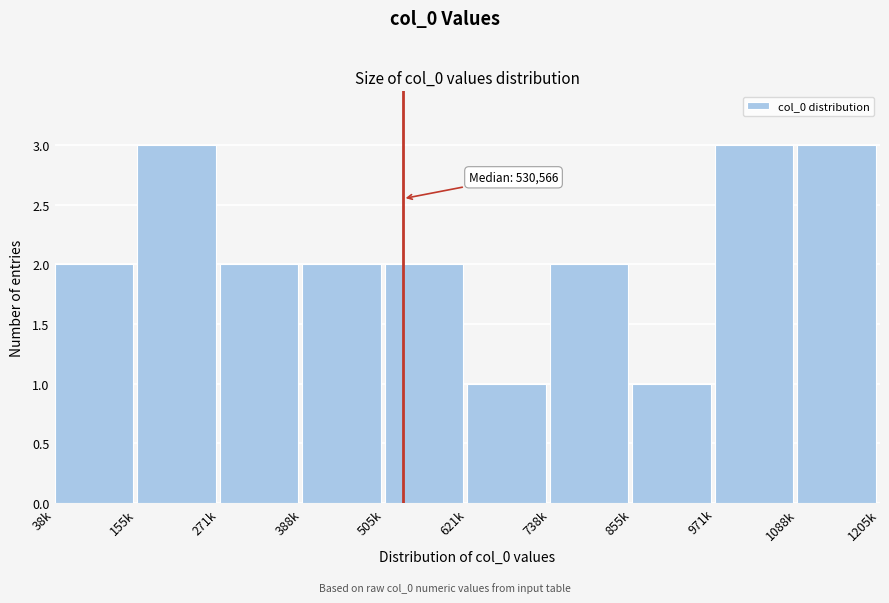

Reading left to right, list all the values displayed in this chart.

2	3	2	2	2	1	2	1	3	3